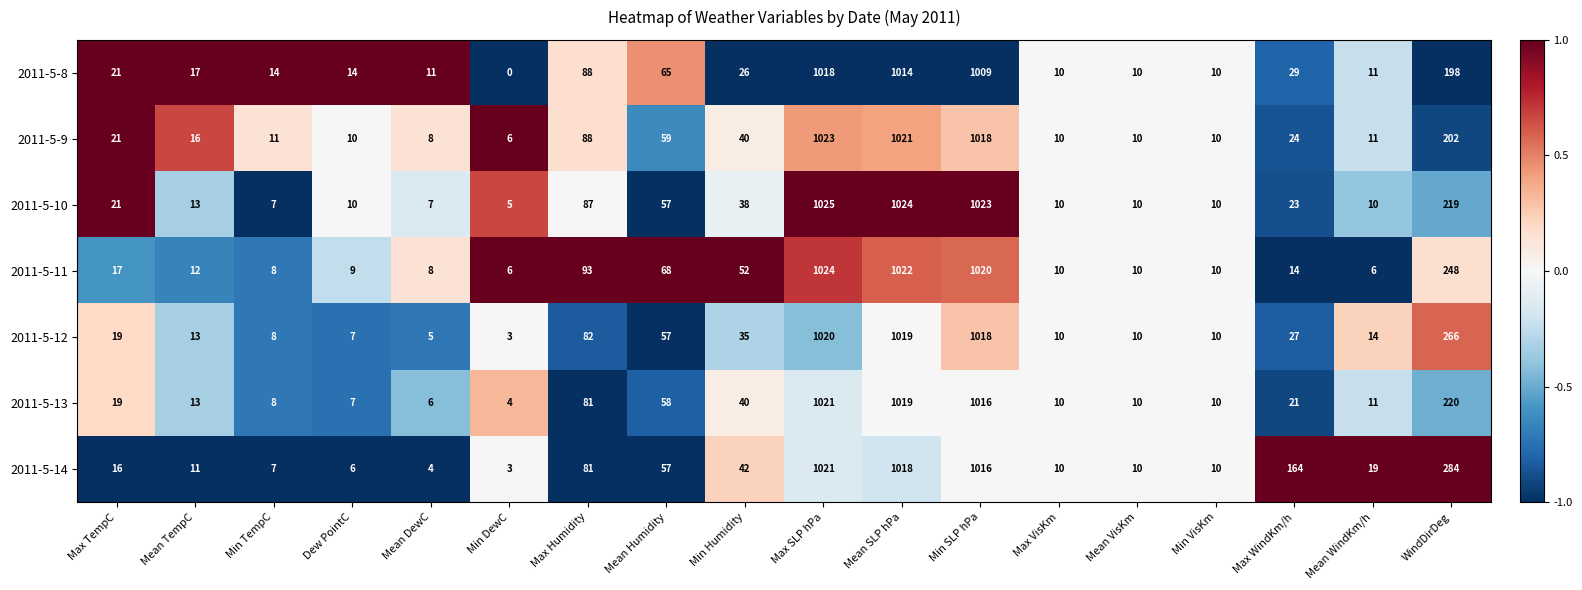

Which series changed the most between Min DewC and Mean VisKm?

2011-5-8